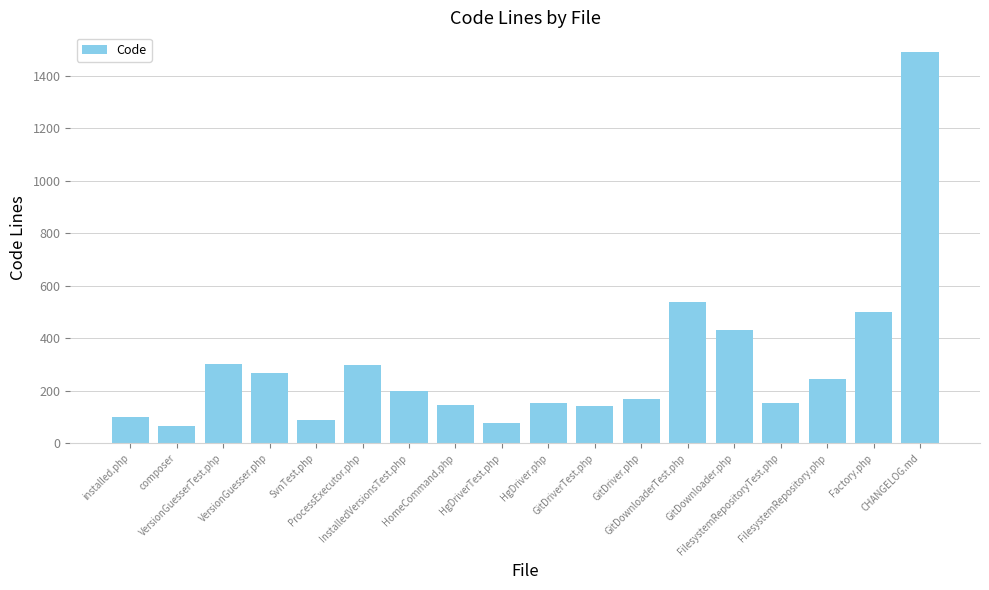

Is it true that the value at installed.php is 24?

False